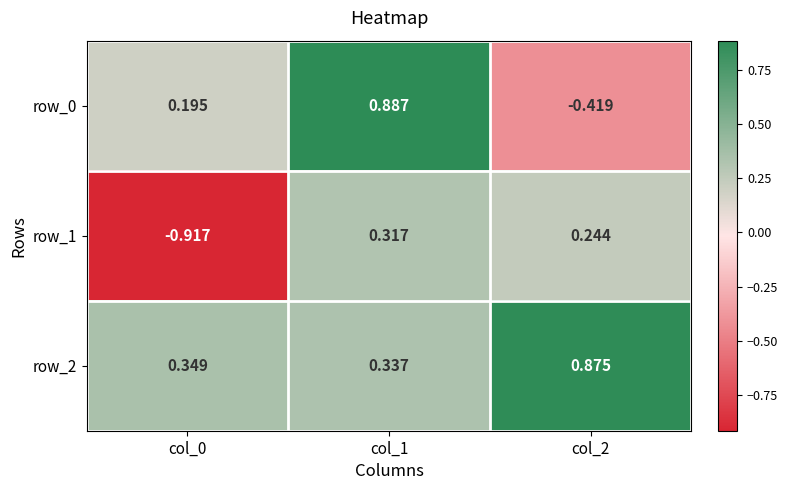

How many values in row_0 are below zero?

1